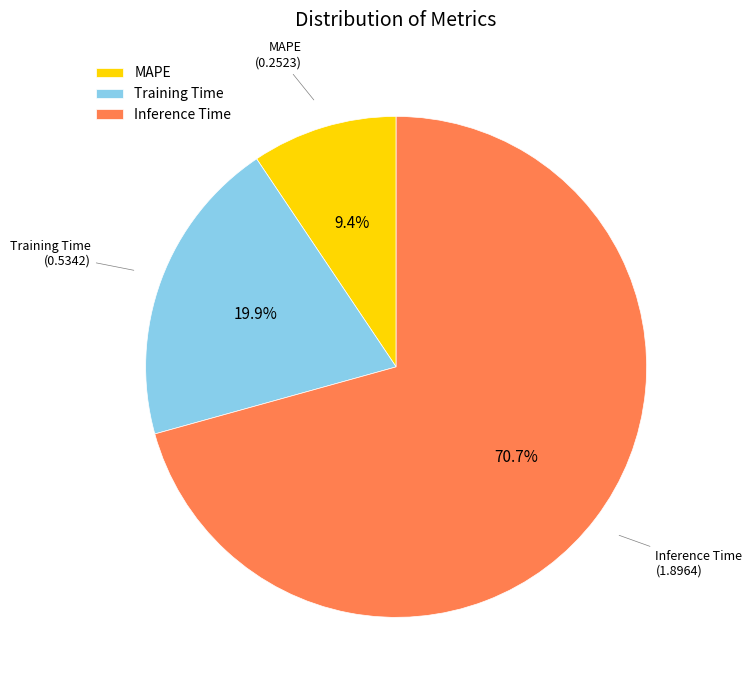

The MAPE slice represents 9% of the pie. True or false?

True